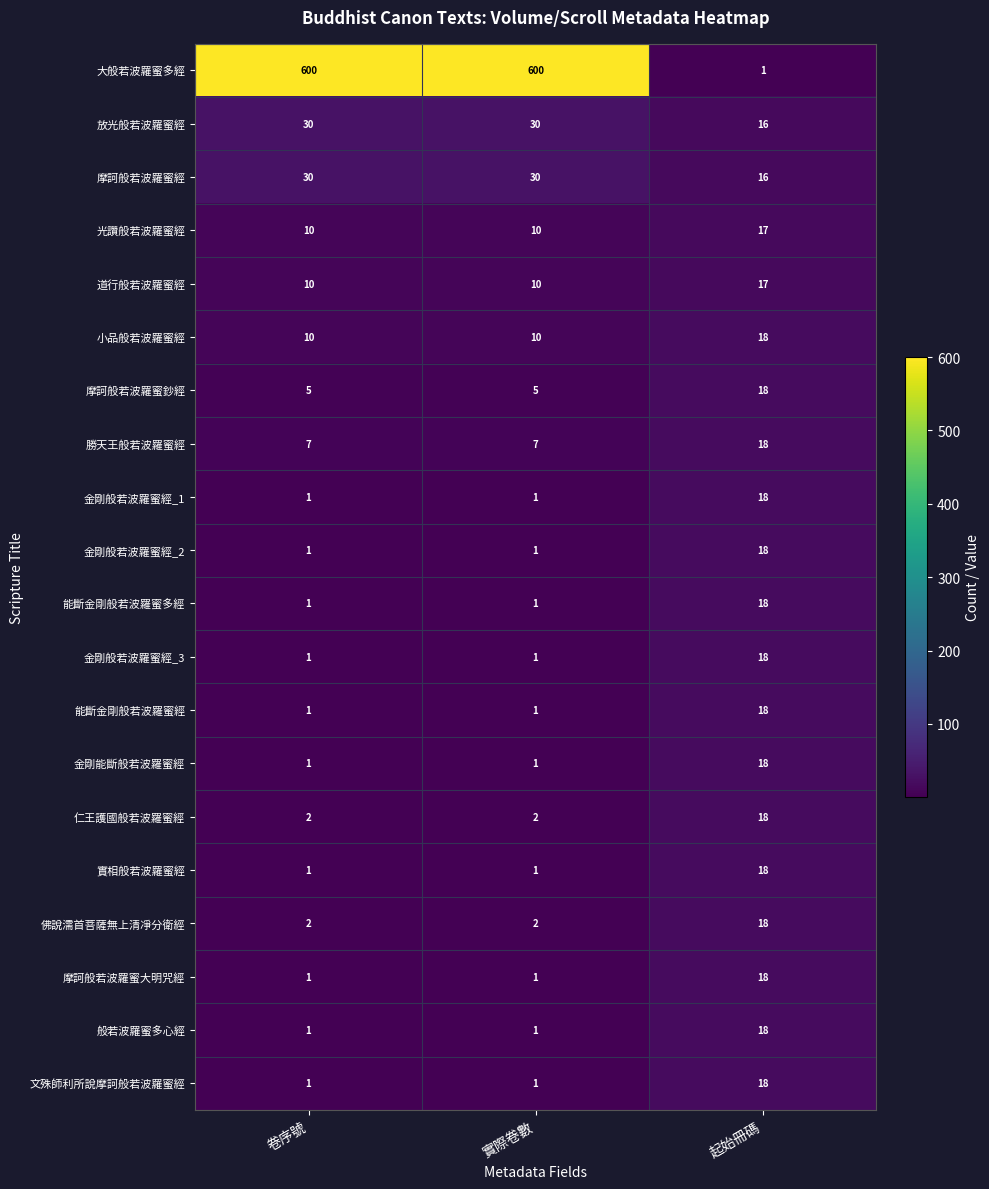

How many series are shown in this chart?

20